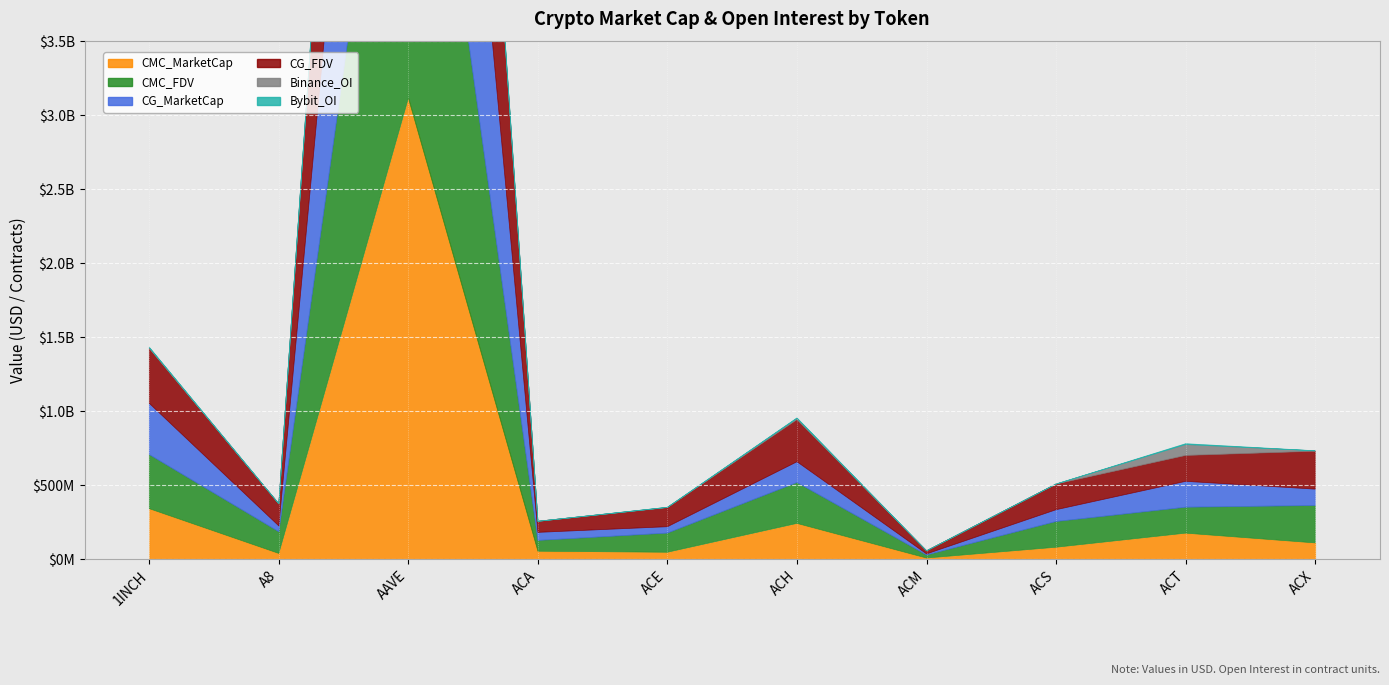

What position from the left is AAVE?

3